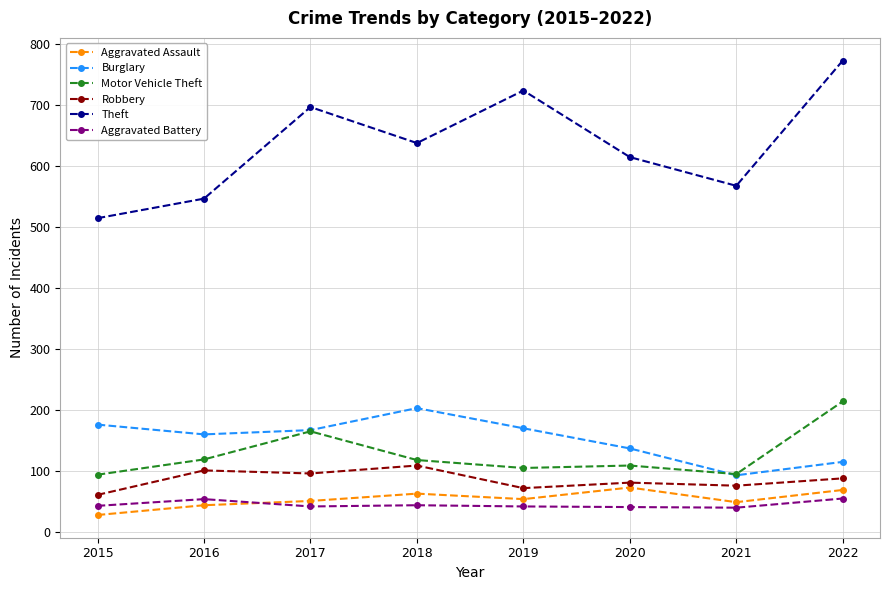

What is the difference between the second highest and second lowest values in the Theft series?

177